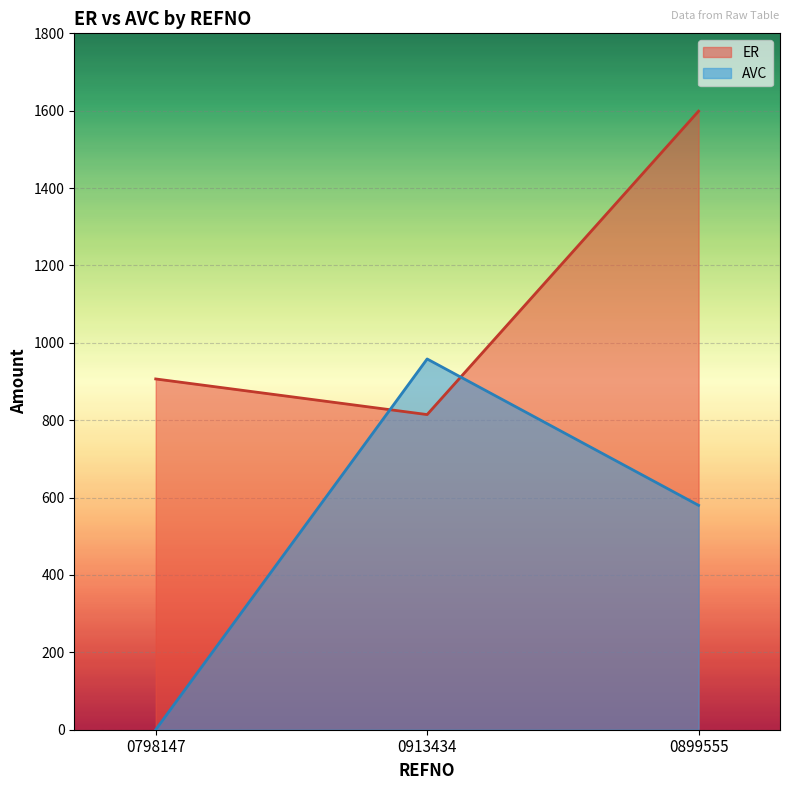

Which series has the widest spread of values?

AVC